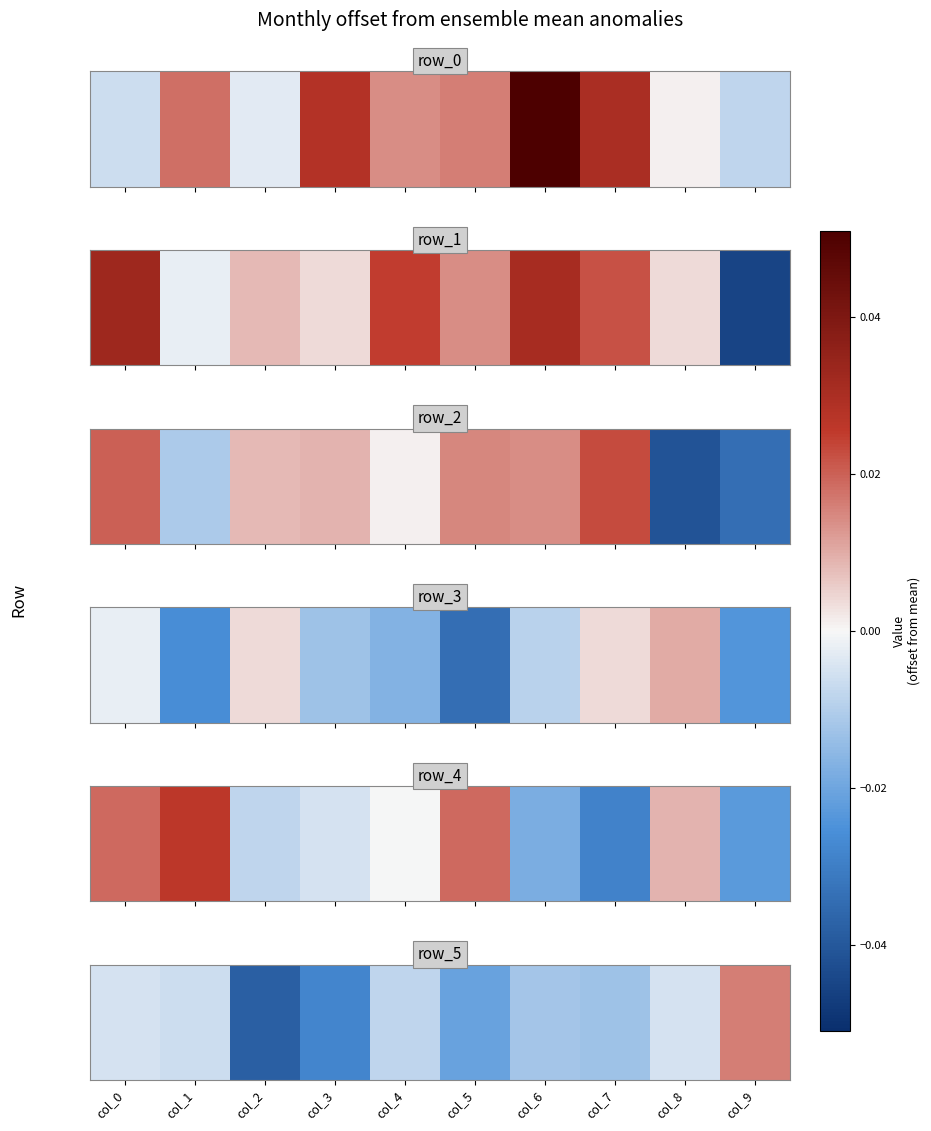

The value at col_8 is -0.0. True or false?

True